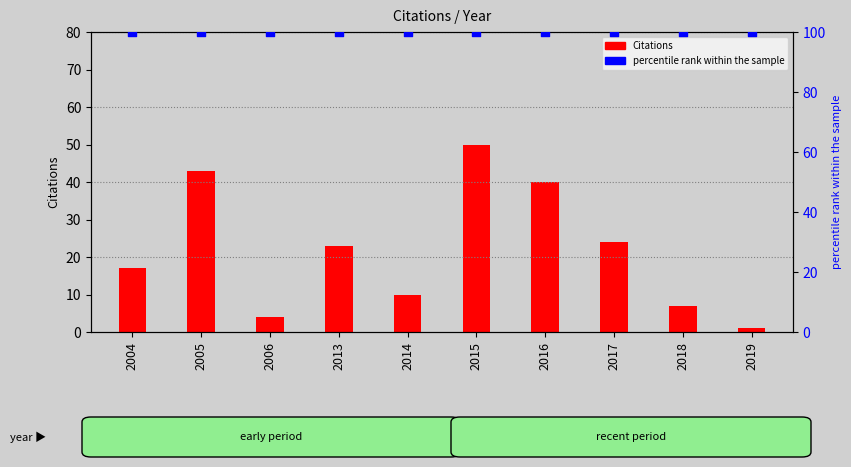

Which series has the largest total across all categories?

percentile rank within the sample